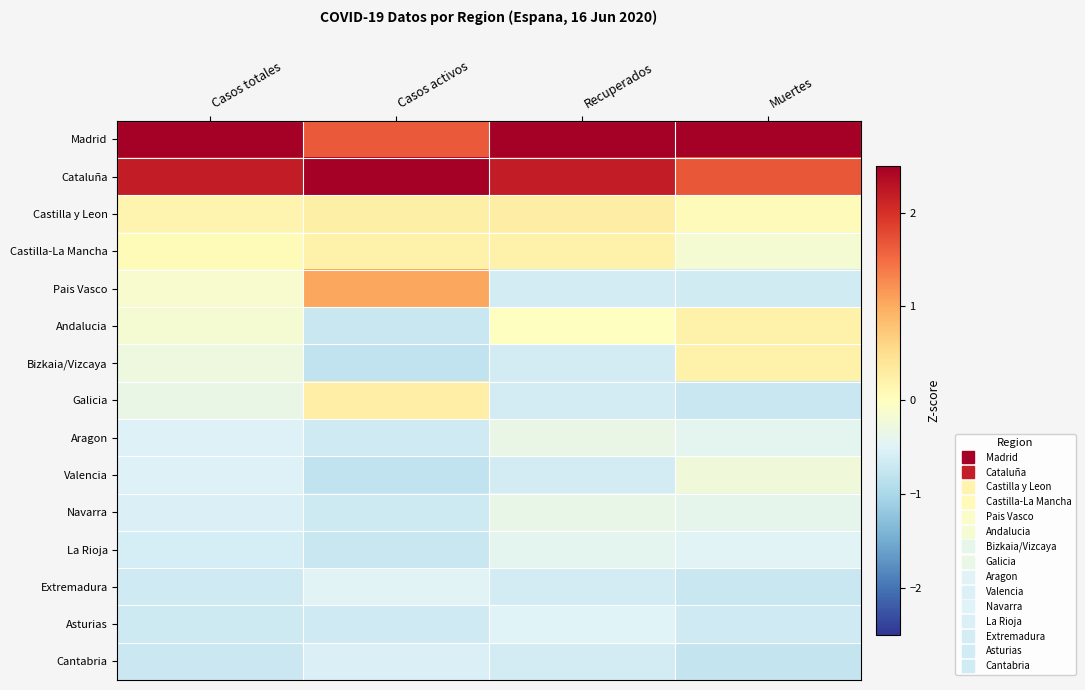

What is the spread (max minus min) of values at Recuperados?

3.3